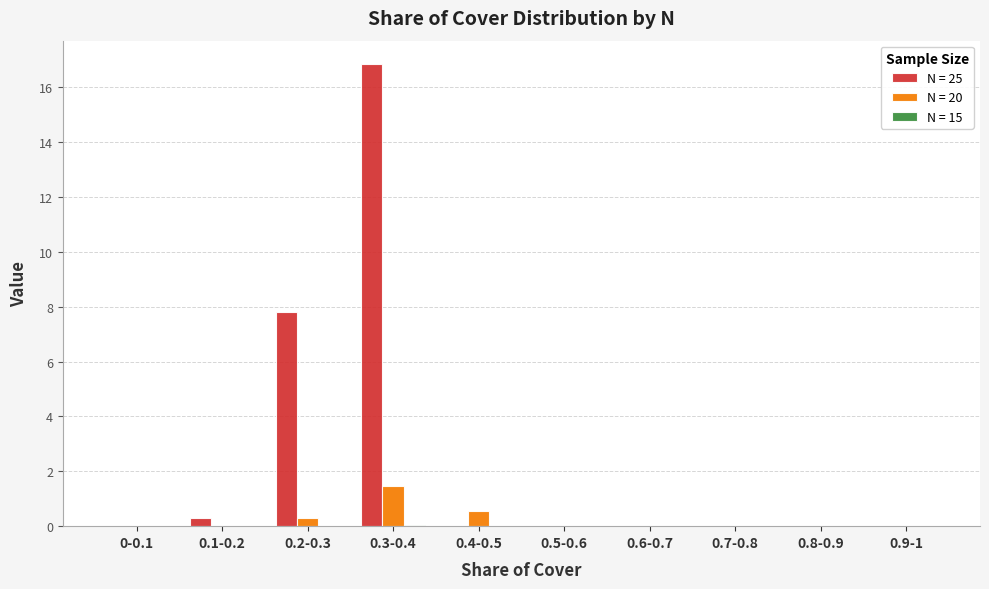

The value of N = 20 at 0.8-0.9 is 0.0. True or false?

True